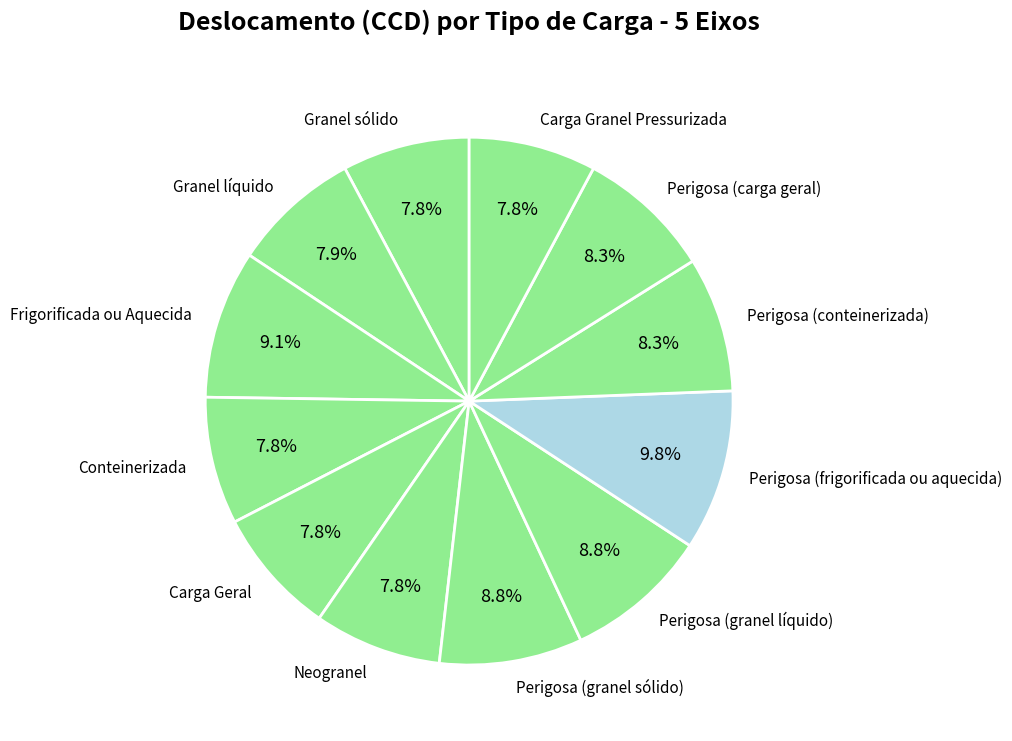

Approximately how many times larger is the value at Carga Granel Pressurizada compared to Granel líquido?

1.0